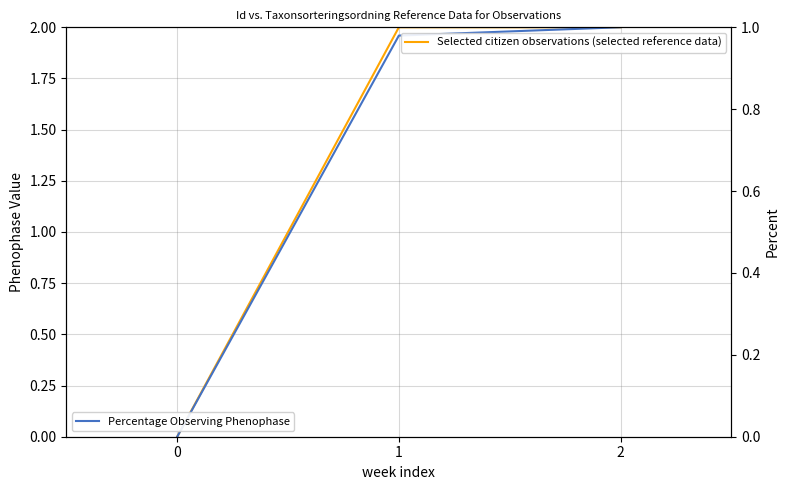

Is the value of Percentage Observing Phenophase at 1 greater than the value of Selected citizen observations (selected reference data) at 1?

No